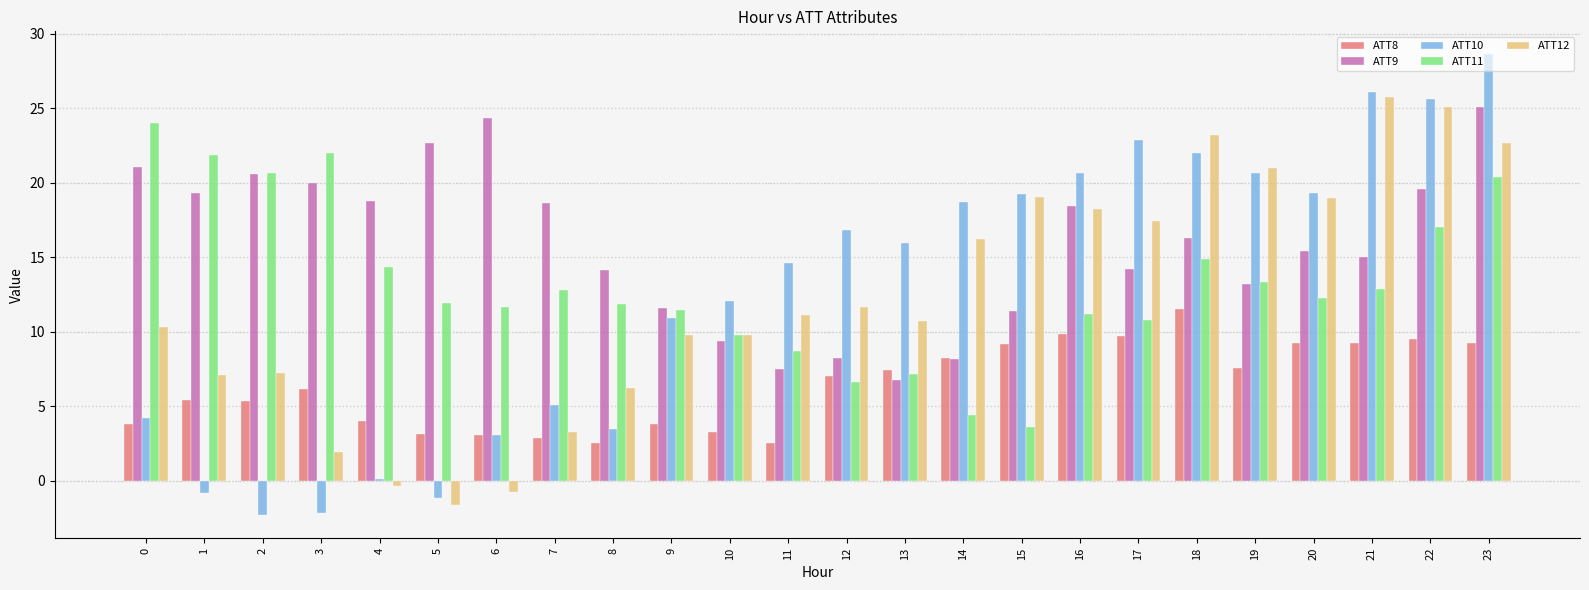

The ATT11 series shows 11.2 at 16. True or false?

True